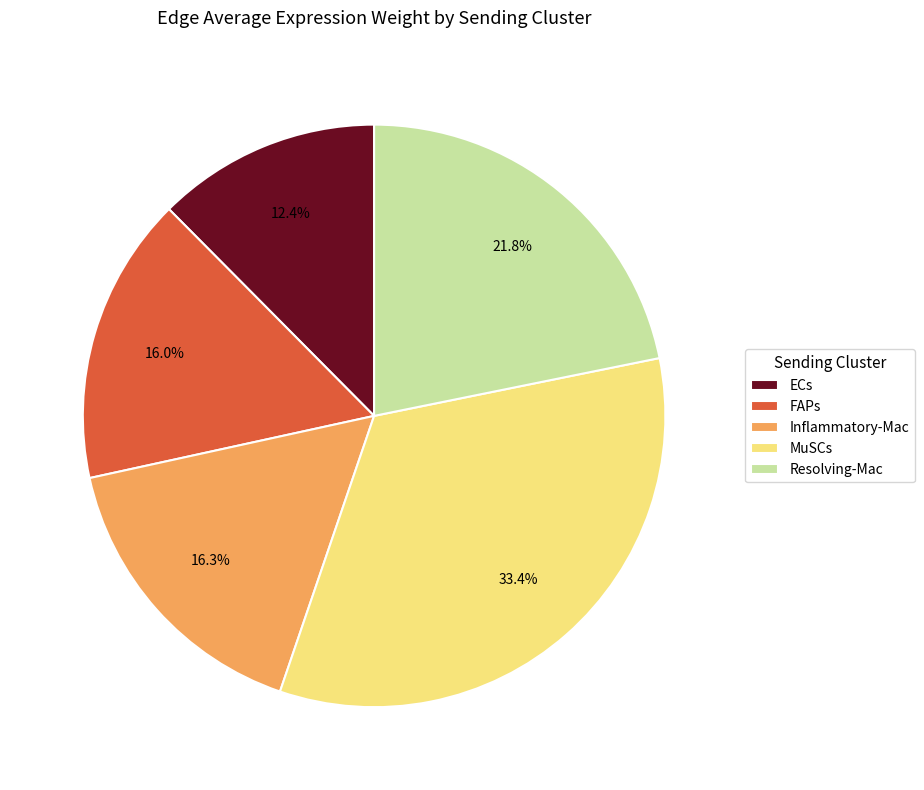

Which has a higher value, ECs or MuSCs?

MuSCs